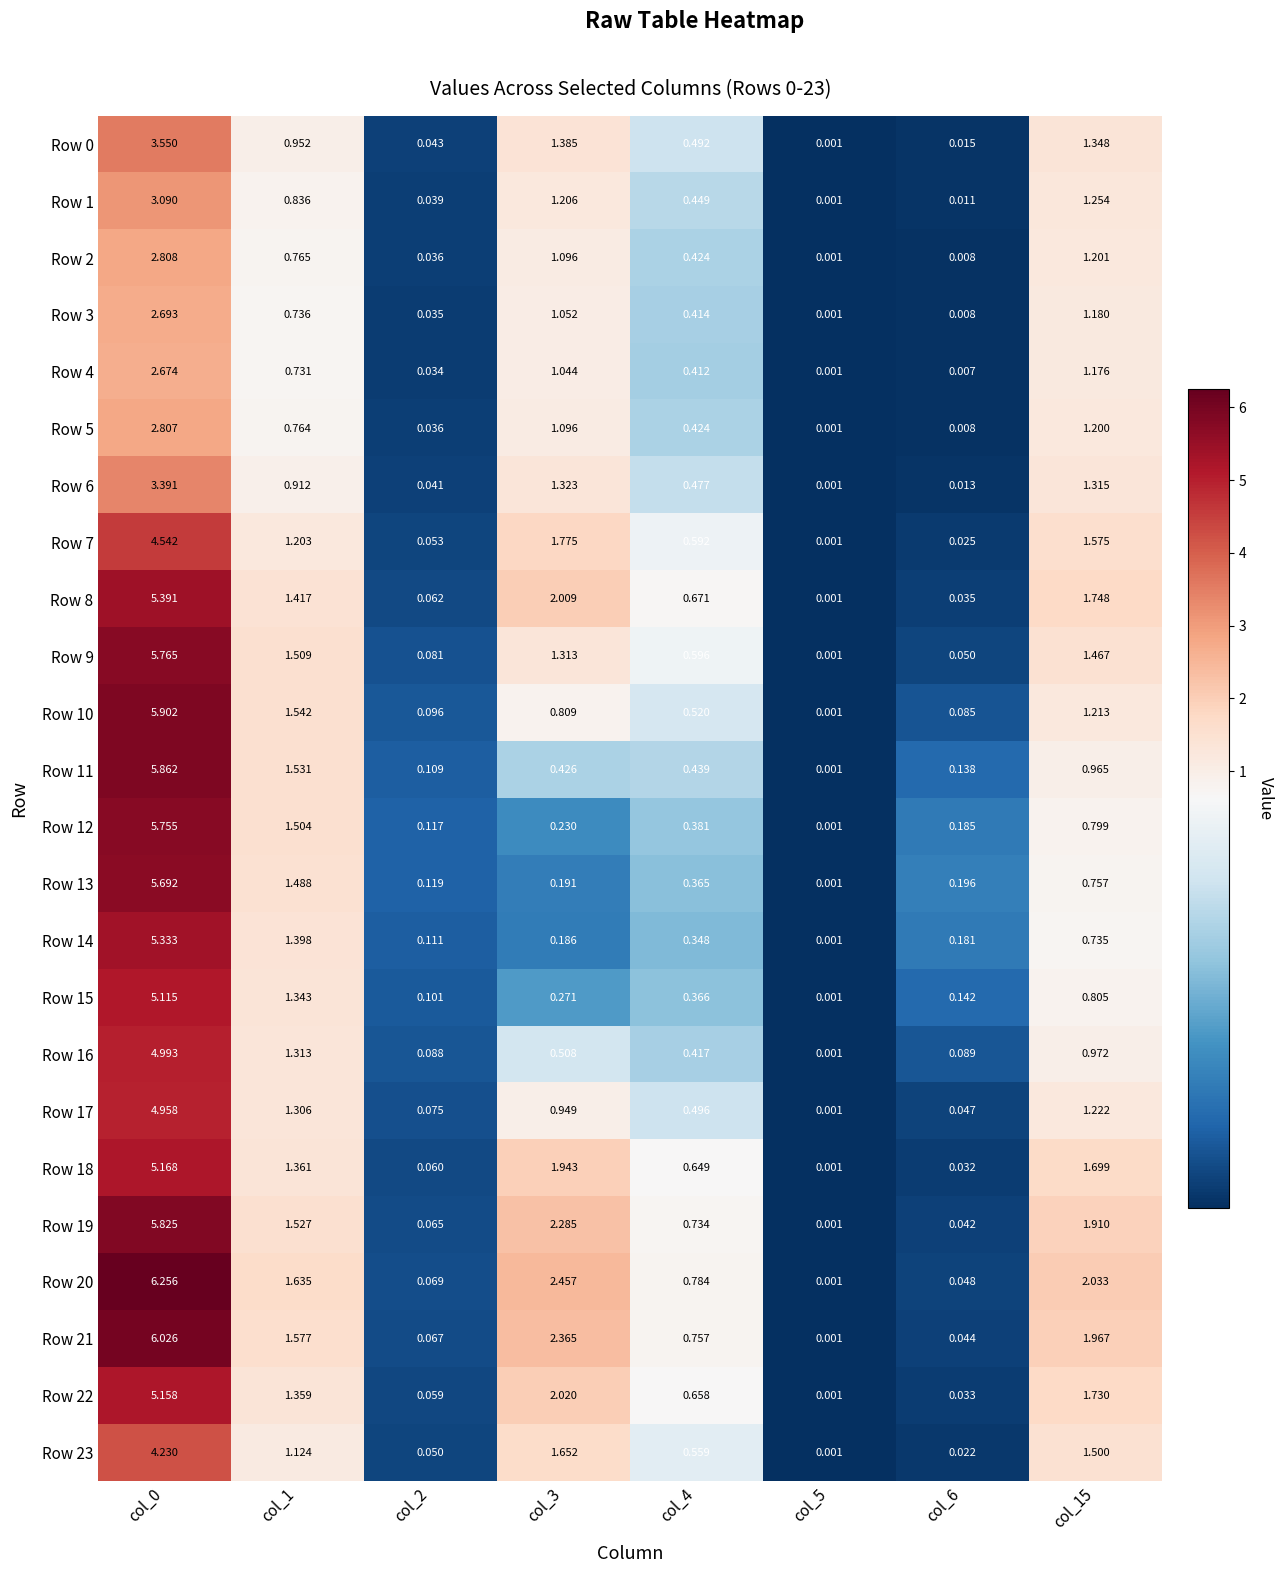

Is the value of Row 7 at col_4 greater than the value of Row 10 at col_1?

No